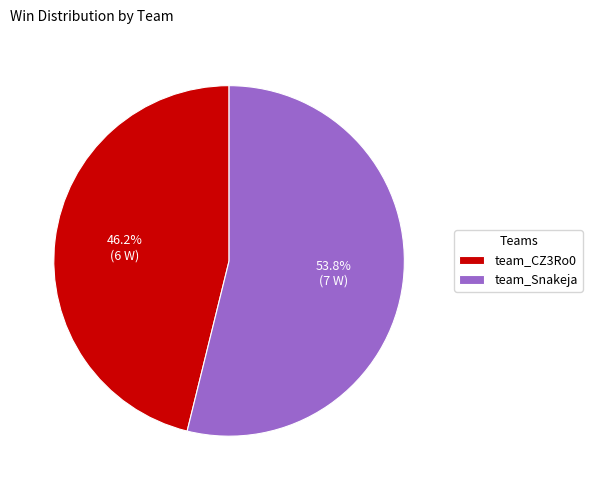

Which category has the biggest portion of the pie?

team_Snakeja